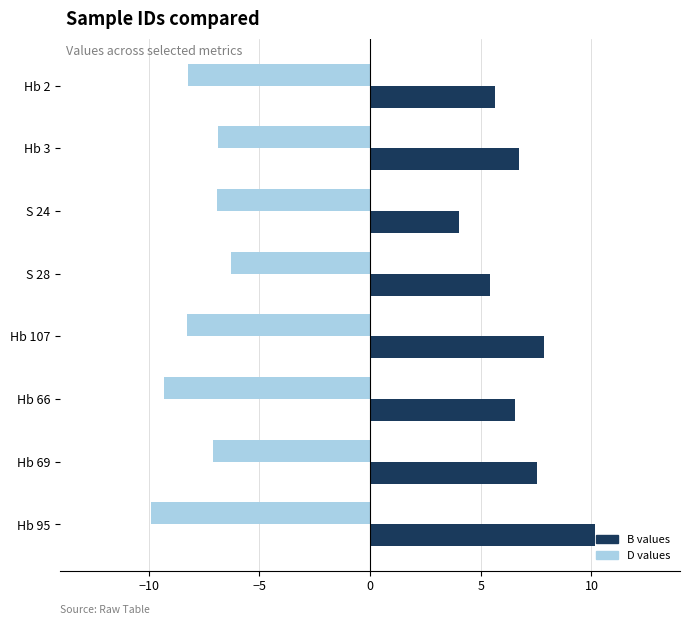

Is the value of B values at Hb 95 greater than the value of D values at S 24?

Yes